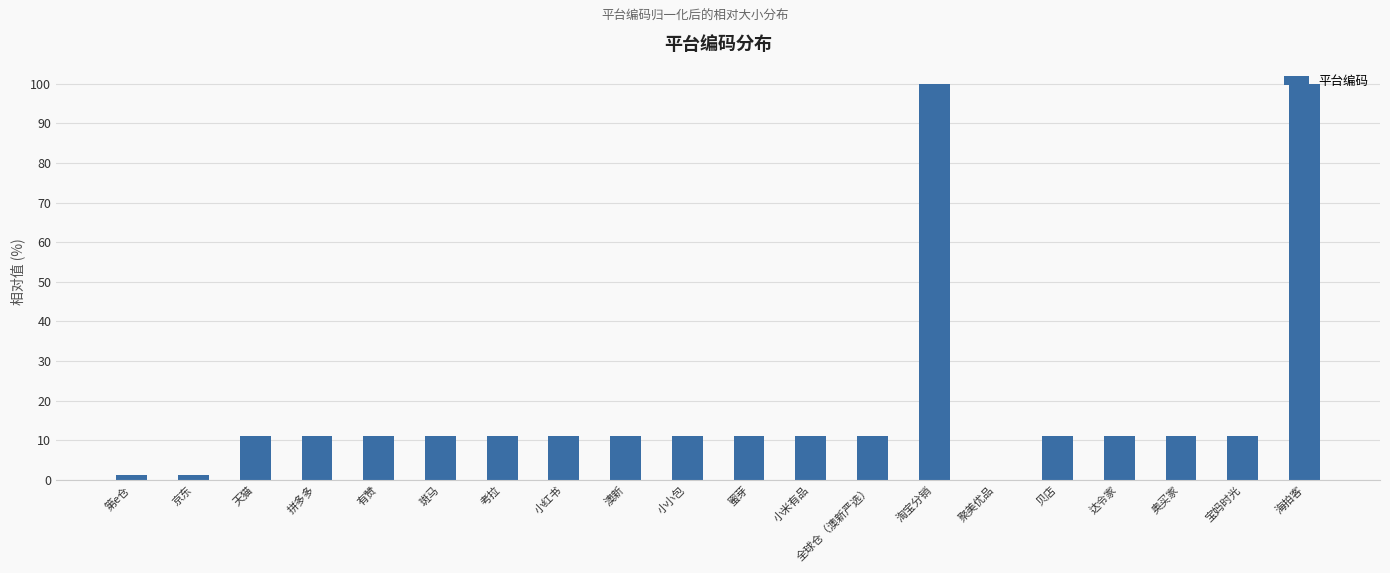

What value does the data have at 考拉?

11.1